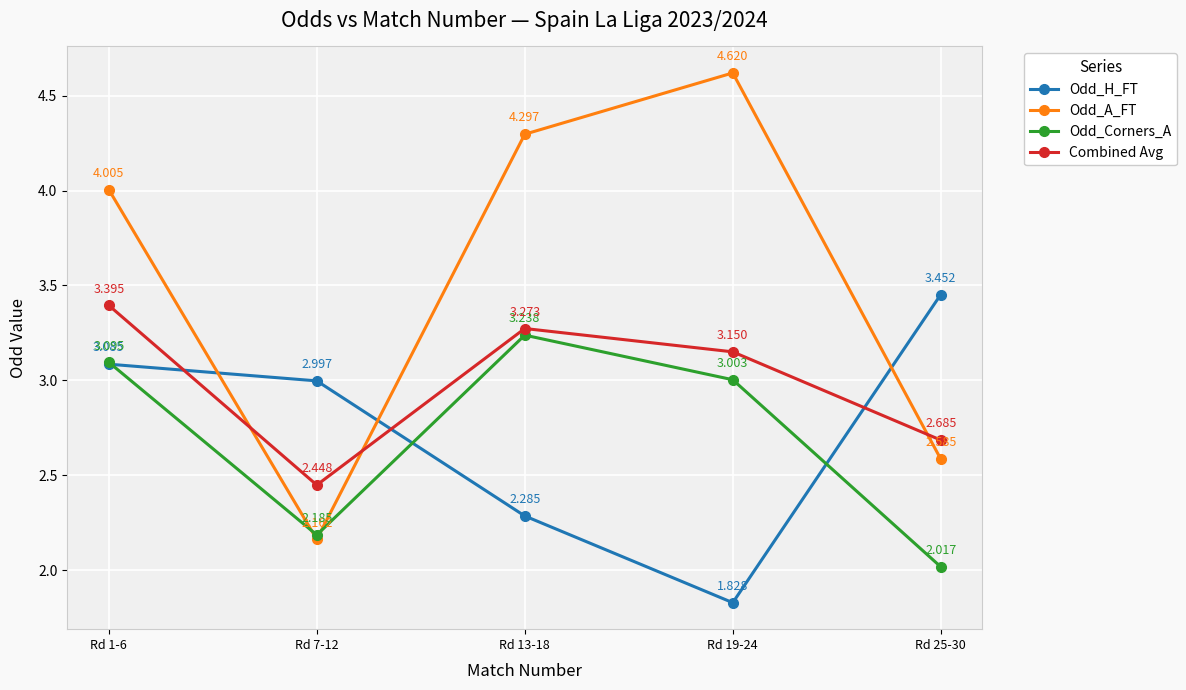

What is the label of the 3rd point from the left?

Rd 13-18